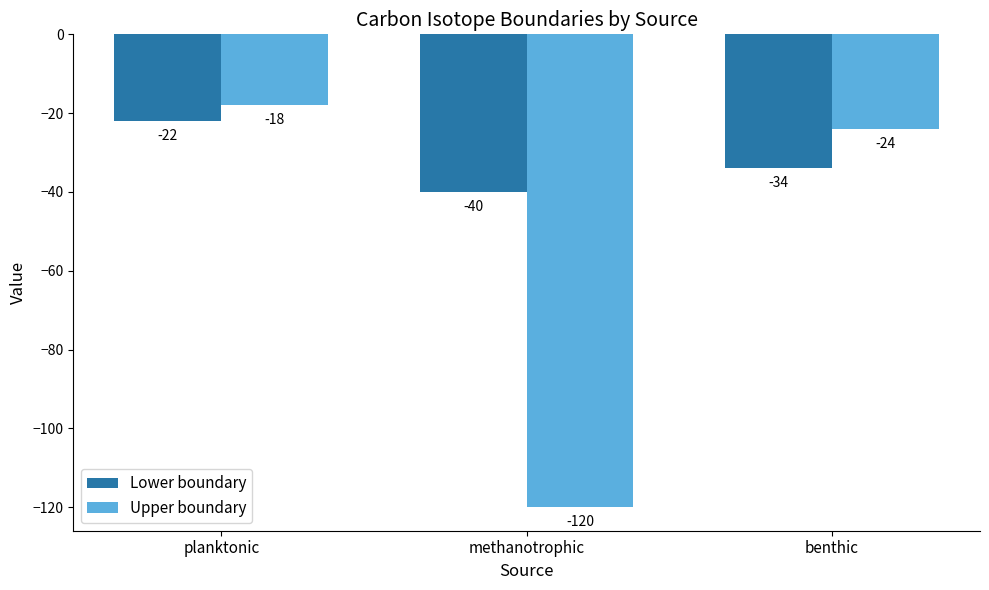

The Lower boundary series shows -34 at benthic. True or false?

True